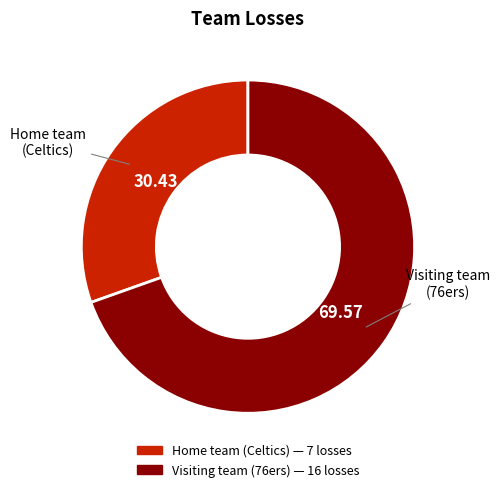

Do Home team (Celtics) and Visiting team (76ers) together represent more than half of the pie?

Yes